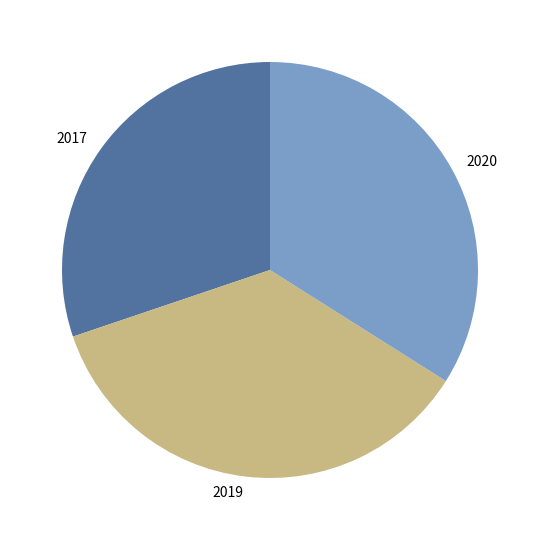

Is there any slice that represents more than half of the pie?

No